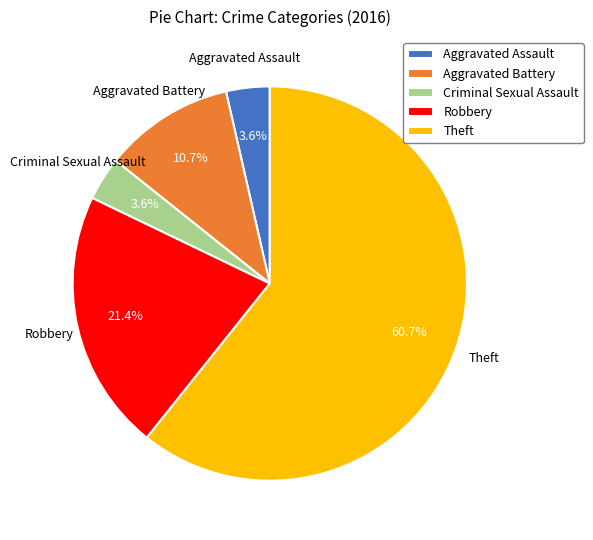

True or false: Criminal Sexual Assault accounts for 4% of the total.

True